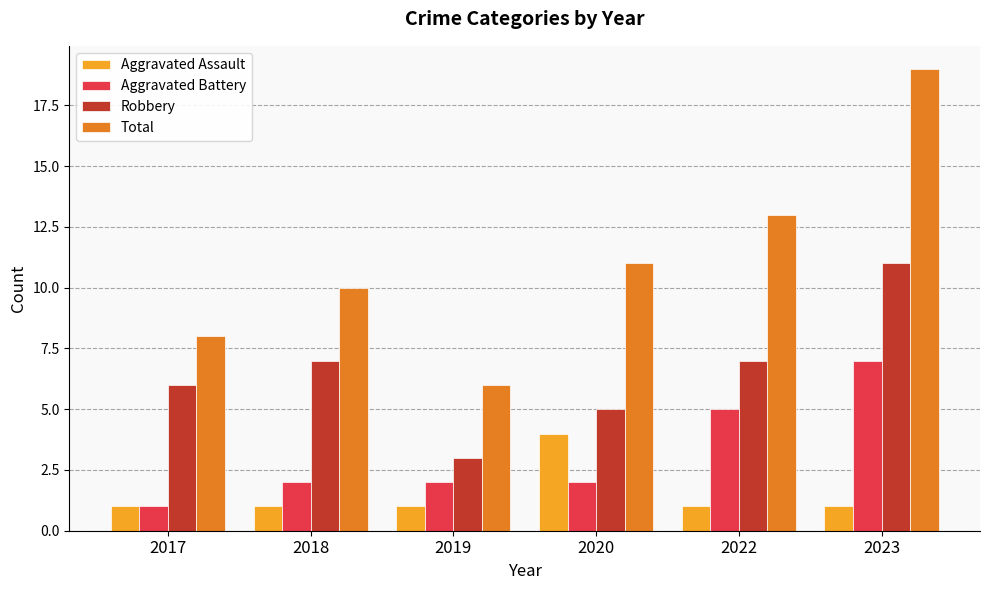

Rank the series by their average value, from highest to lowest.

Total, Robbery, Aggravated Battery, Aggravated Assault